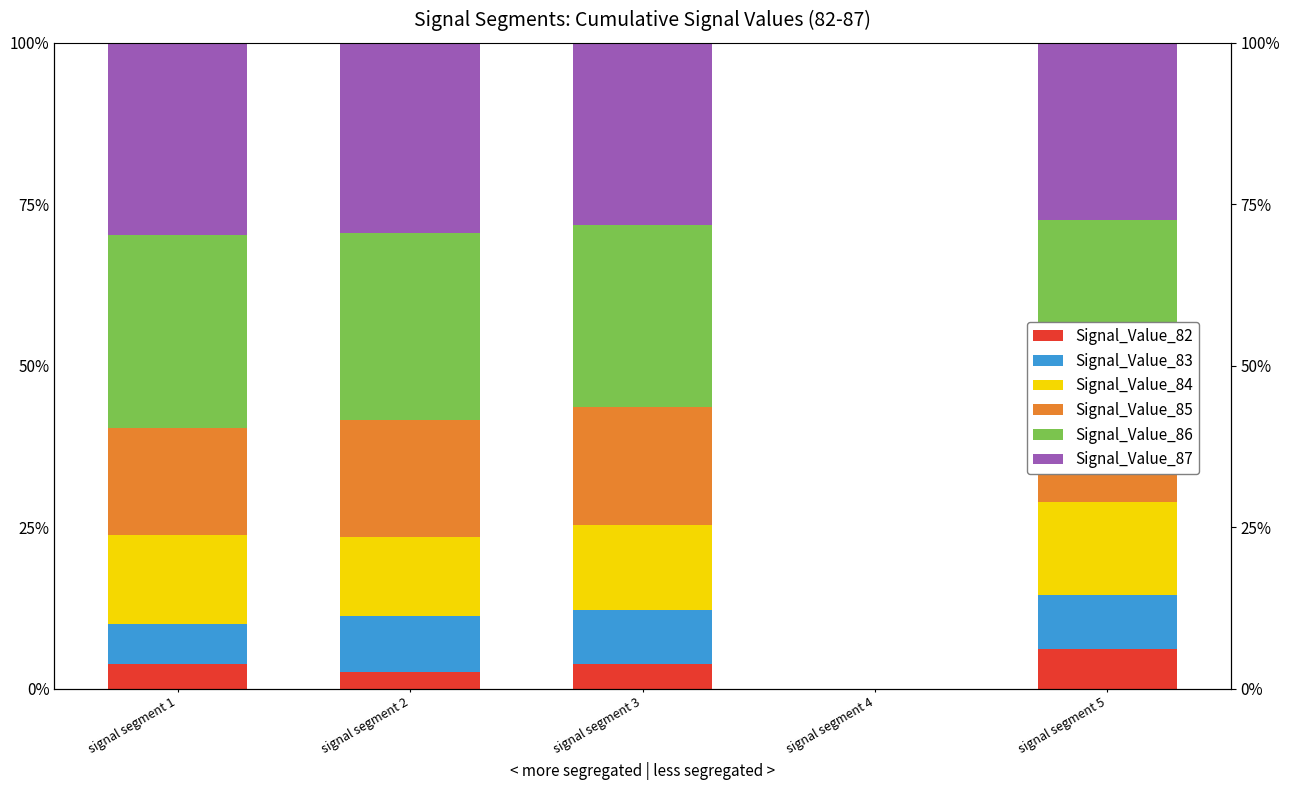

Which category has the lowest value across all series?

signal segment 4